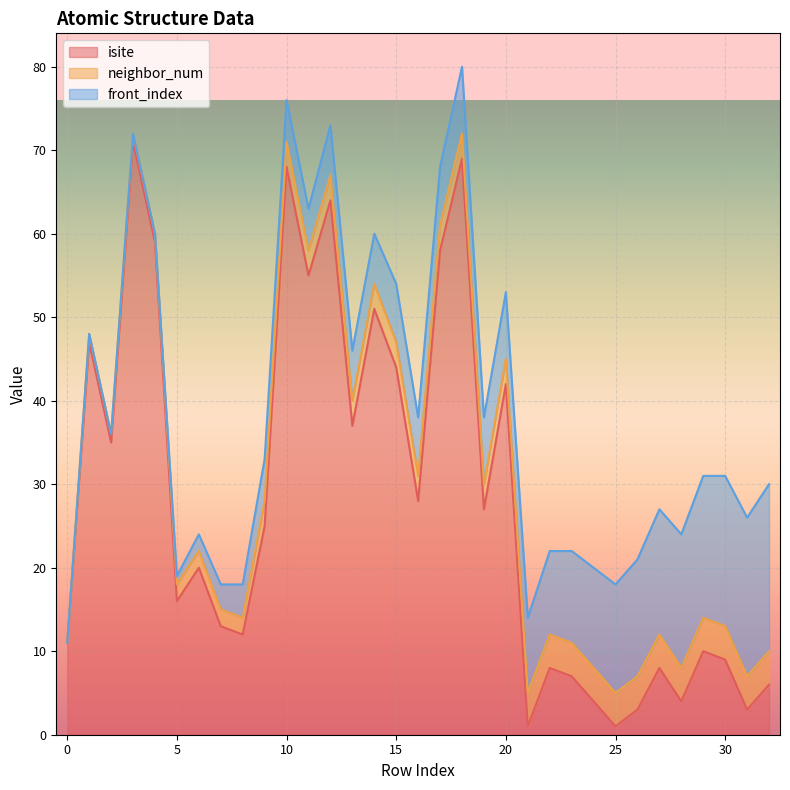

Reading right to left, transcribe all the data shown in this chart.

isite: 32=6	31=3	30=9	29=10	28=4	27=8	26=3	25=1	24=4	23=7	22=8	21=1	20=42	19=27	18=69	17=58	16=28	15=44	14=51	13=37	12=64	11=55	10=68	9=25	8=12	7=13	6=20	5=16	4=59	3=71	2=35	1=47	0=11
neighbor_num: 32=4	31=4	30=4	29=4	28=4	27=4	26=4	25=4	24=4	23=4	22=4	21=4	20=3	19=3	18=3	17=3	16=3	15=3	14=3	13=3	12=3	11=3	10=3	9=3	8=2	7=2	6=2	5=2	4=1	3=1	2=1	1=1	0=0
front_index: 32=20	31=19	30=18	29=17	28=16	27=15	26=14	25=13	24=12	23=11	22=10	21=9	20=8	19=8	18=8	17=7	16=7	15=7	14=6	13=6	12=6	11=5	10=5	9=5	8=4	7=3	6=2	5=1	4=0	3=0	2=0	1=0	0=0